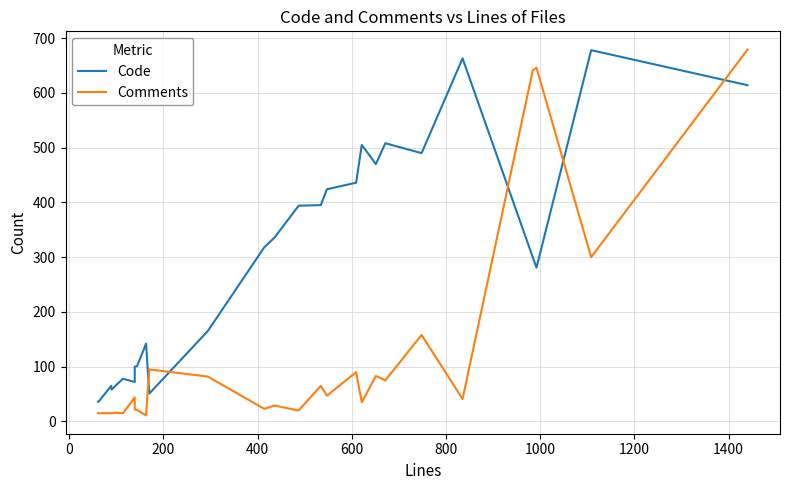

Rank the series by their average value, from highest to lowest.

Code, Comments